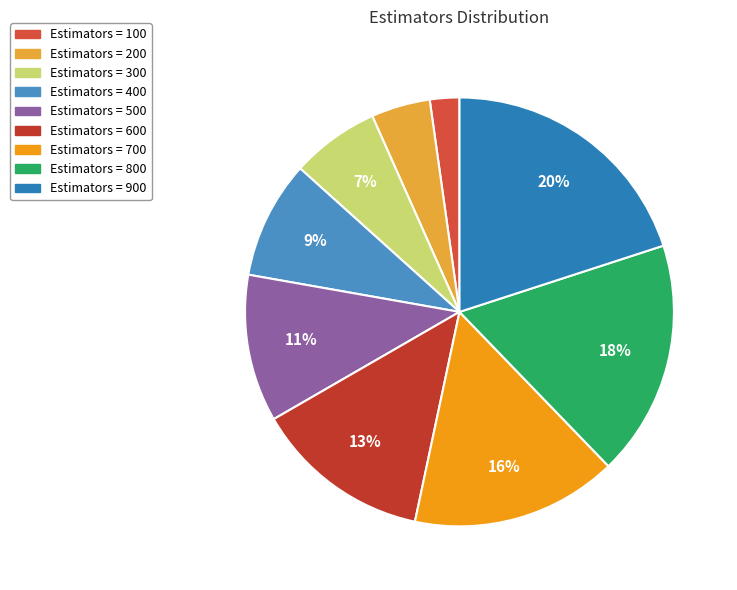

How many slices are in this pie chart?

9